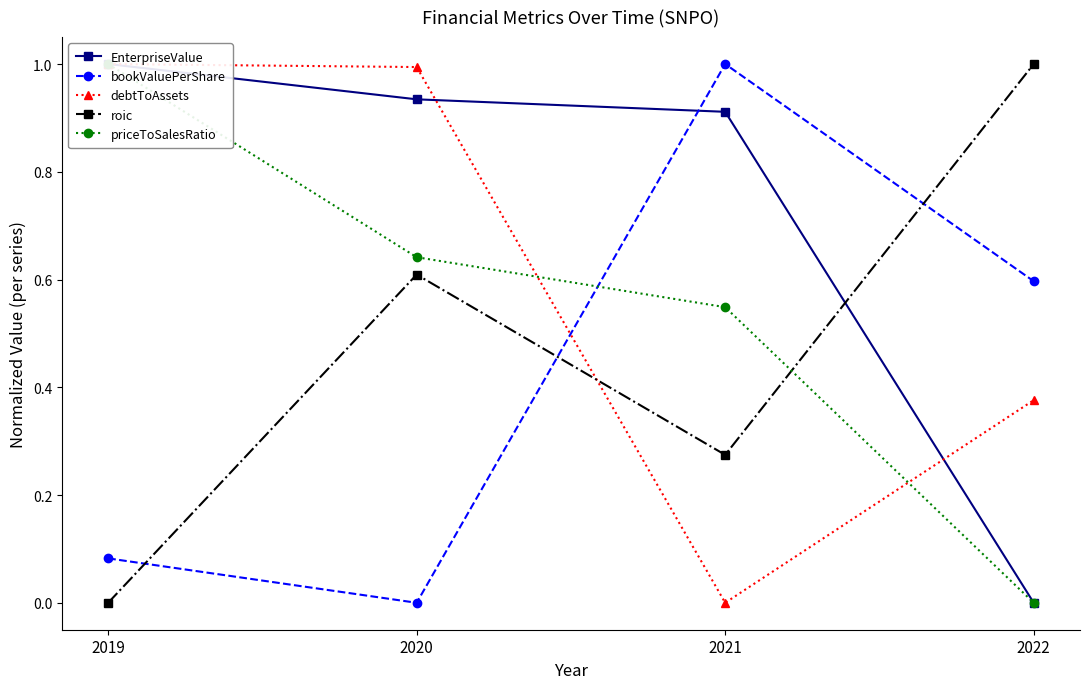

What is the greatest value displayed?

1.0